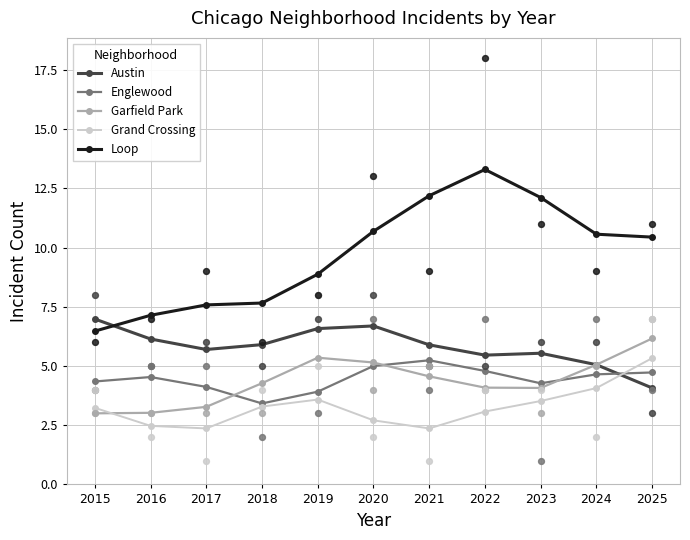

What are all the series names shown in the legend?

Austin, Englewood, Garfield Park, Grand Crossing, Loop